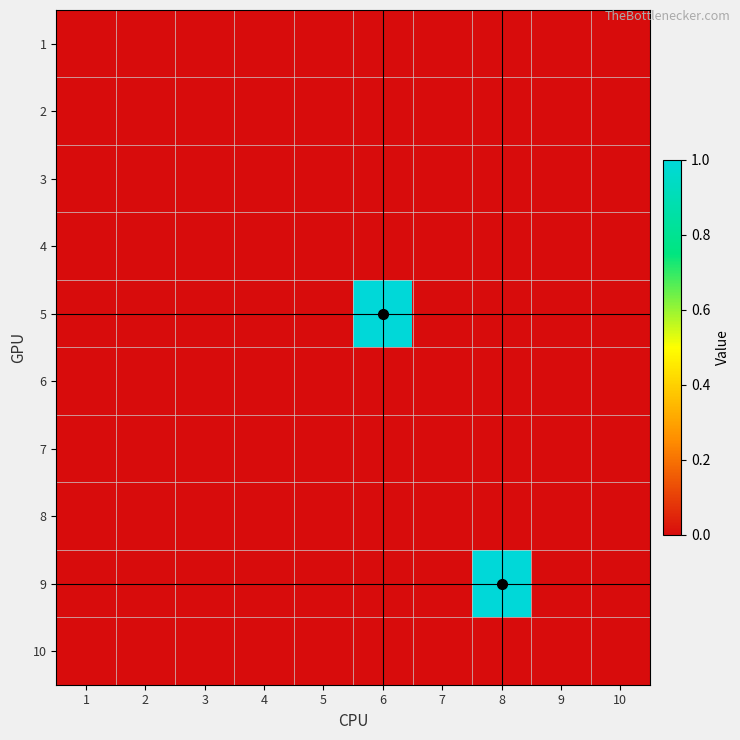

Rank the series by their maximum value, from highest to lowest.

5, 9, 1, 2, 3, 4, 6, 7, 8, 10